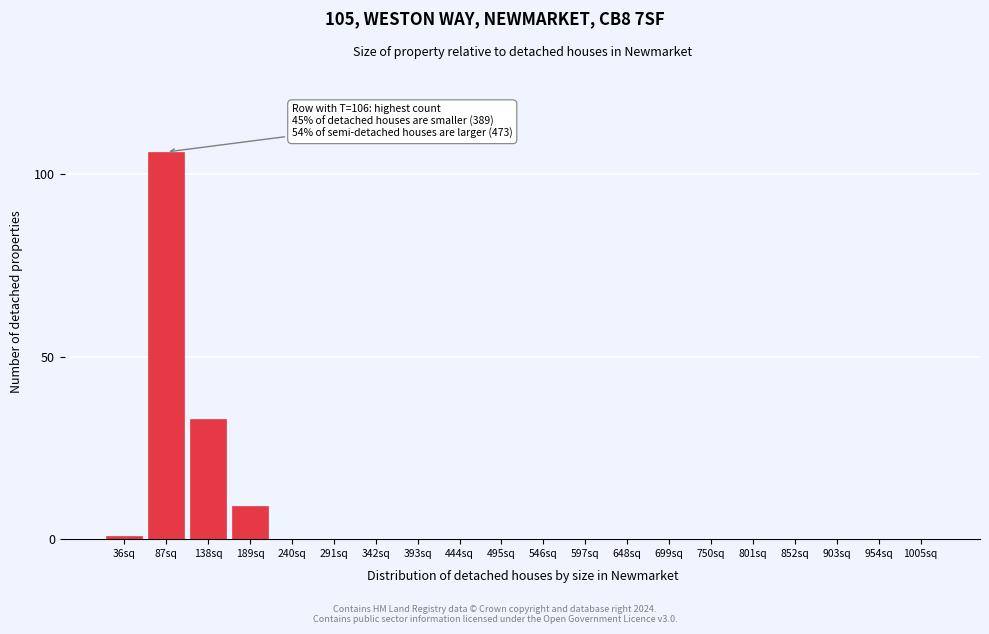

Reading right to left, transcribe all the data shown in this chart.

1005sq=0	954sq=0	903sq=0	852sq=0	801sq=0	750sq=0	699sq=0	648sq=0	597sq=0	546sq=0	495sq=0	444sq=0	393sq=0	342sq=0	291sq=0	240sq=0	189sq=9	138sq=33	87sq=106	36sq=1